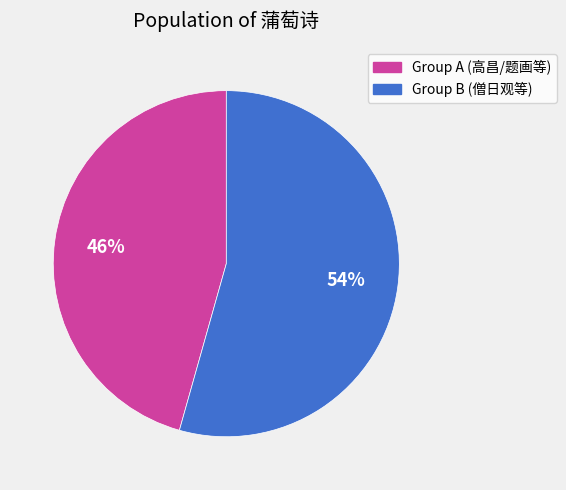

To the nearest percent, what is the average slice percentage?

50%